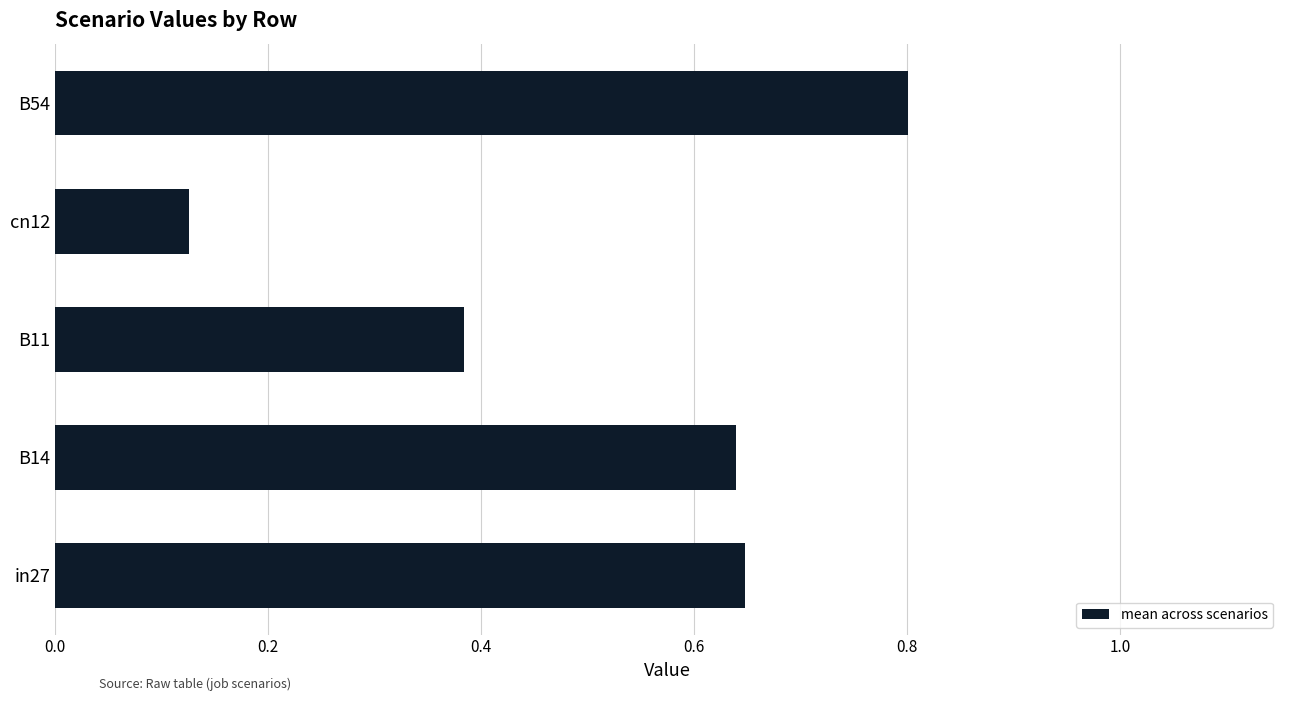

What is the sum of the values at cn12 and in27?

0.8